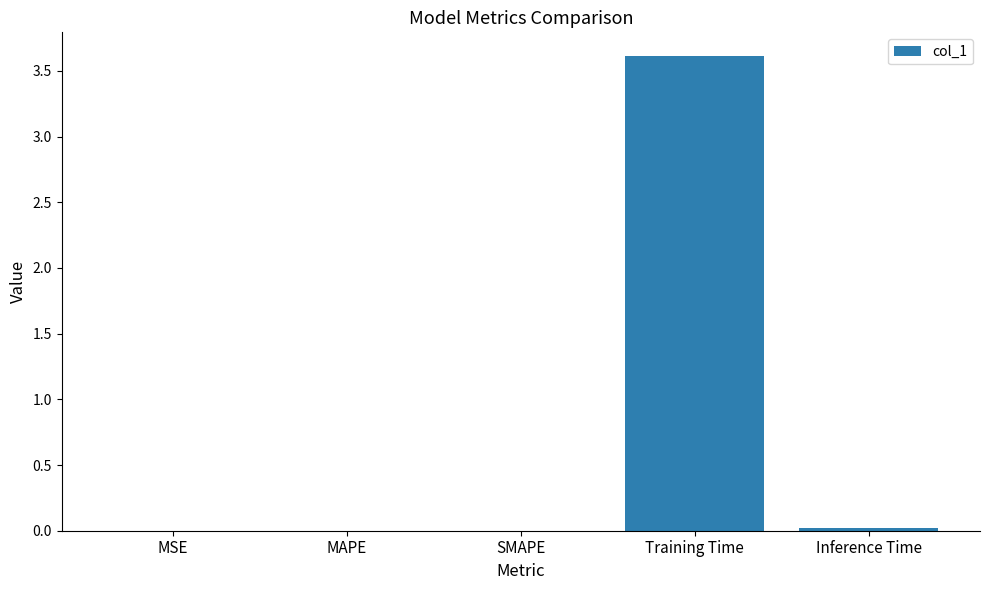

What is the sum of the values at MAPE and Training Time?

3.6